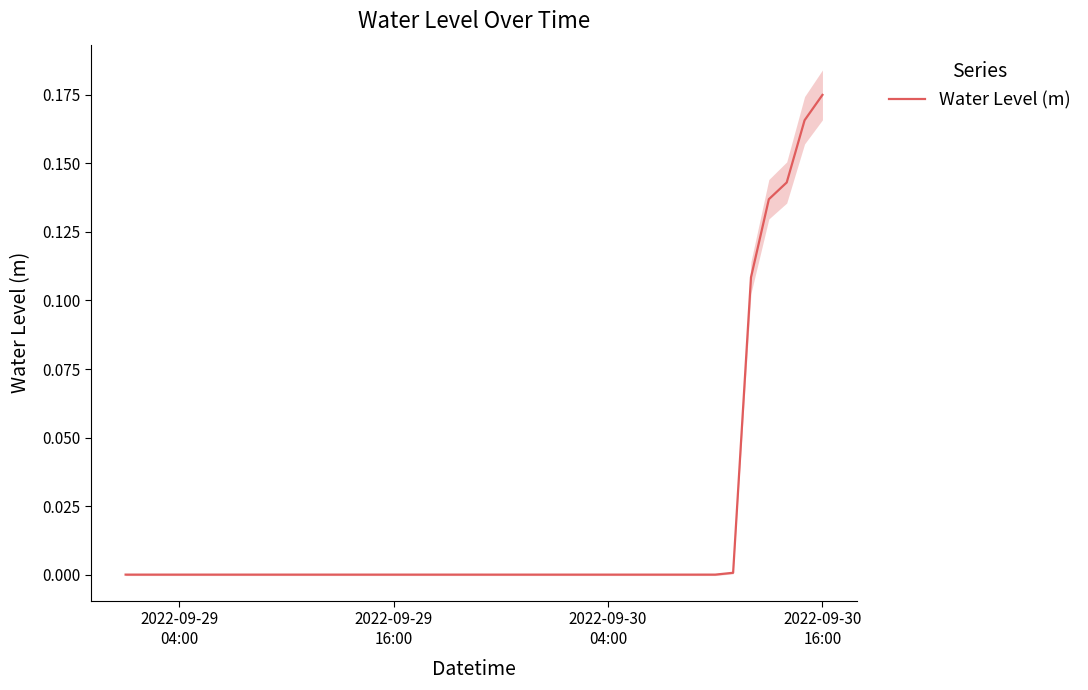

How many values are below zero?

33